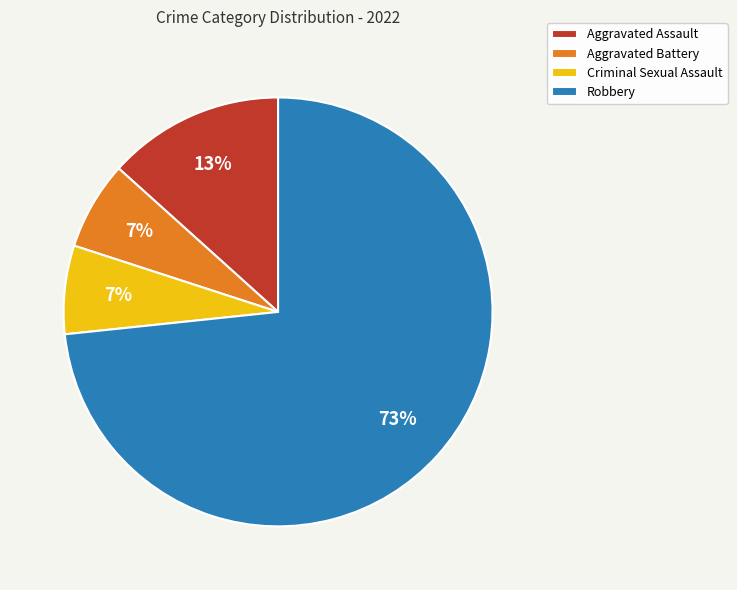

What is the majority slice?

Robbery